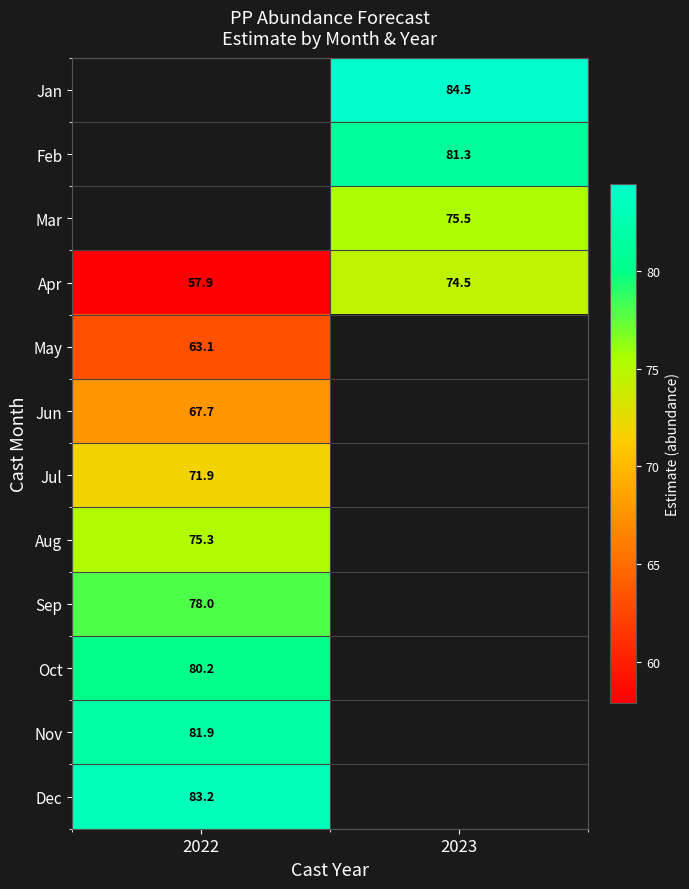

Is it true that Apr equals 74.5 at 2023?

True